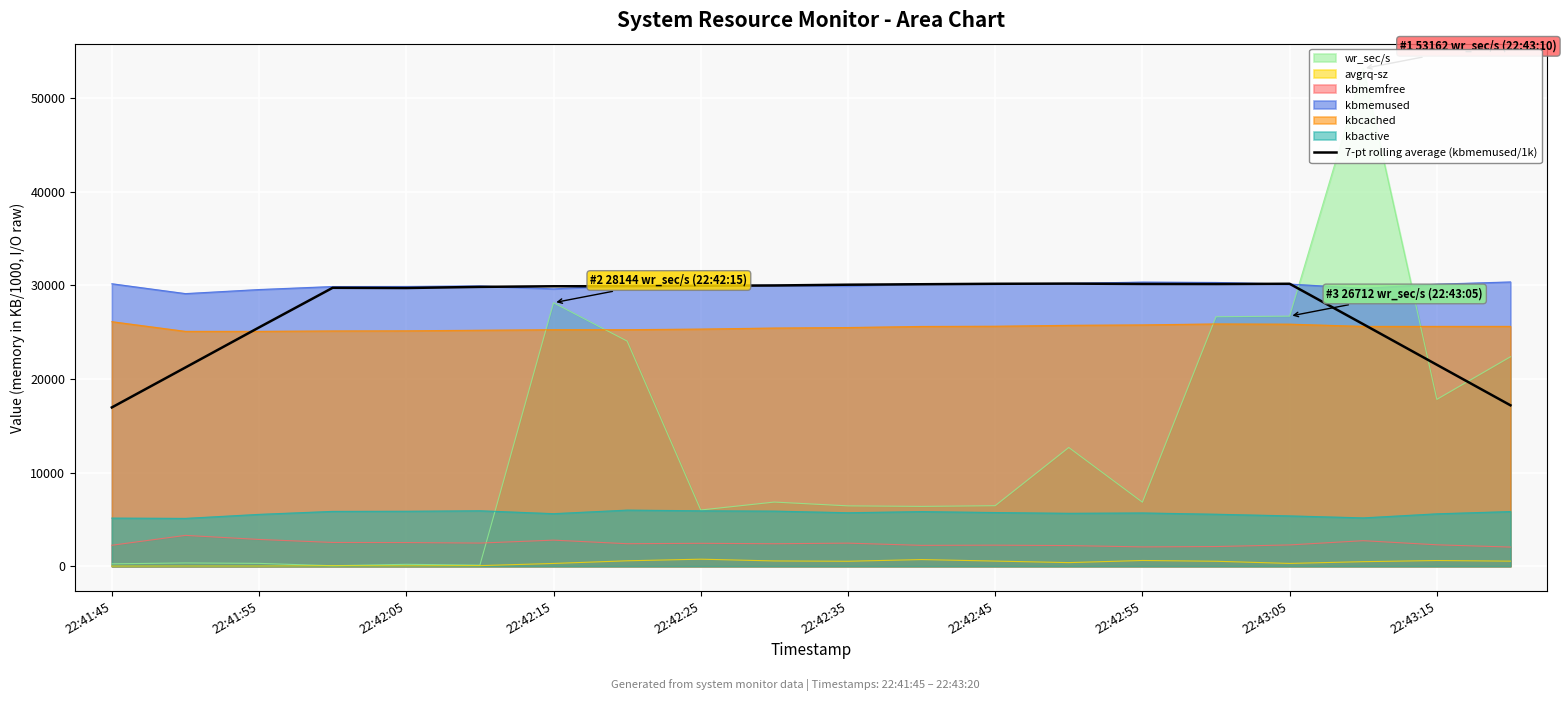

How many points are lower than both their immediate neighbors (excluding endpoints)?

2